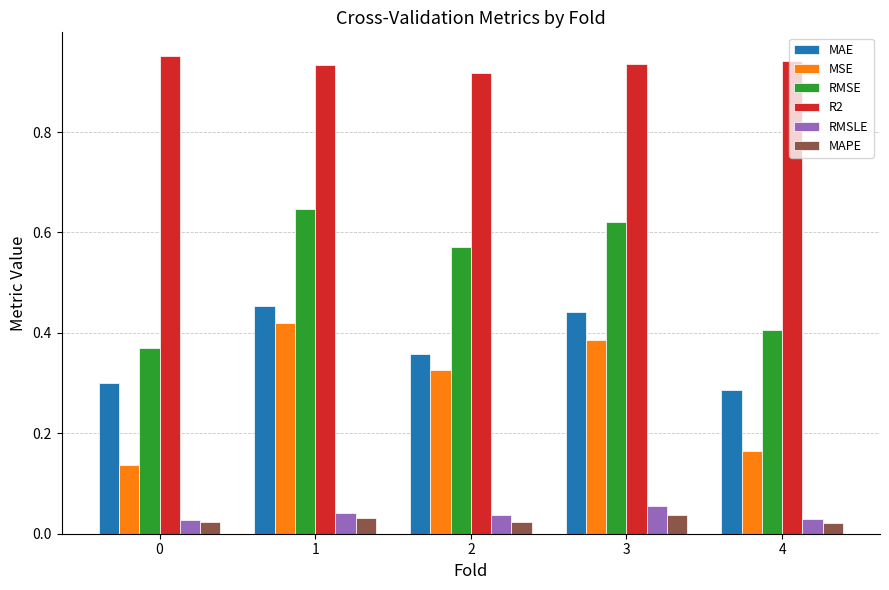

What is the total value across all series at 3?

2.5